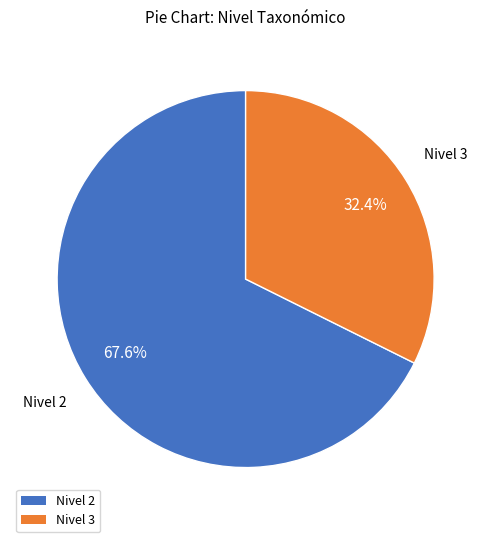

Is there a majority slice in this chart?

Yes